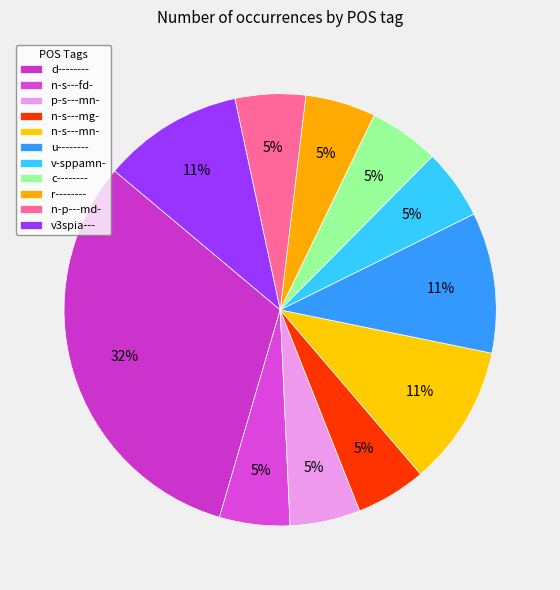

Count the number of slices in the pie.

11